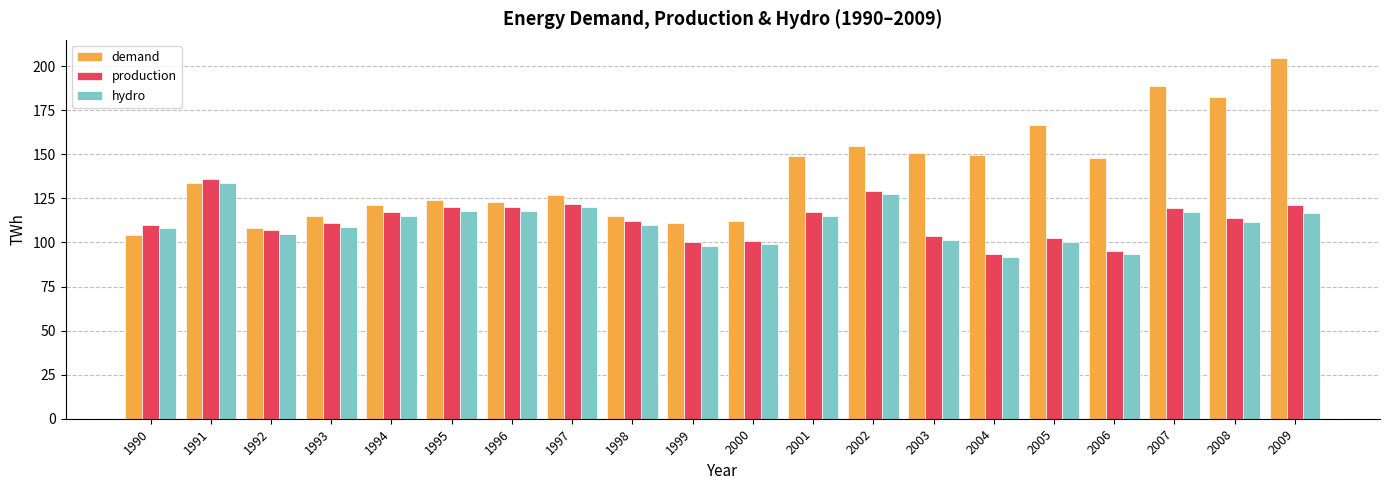

The value of production at 2000 is 101.0. True or false?

True